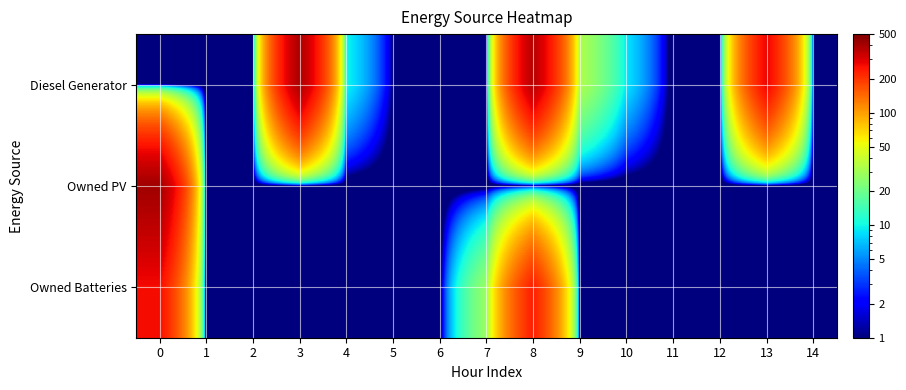

Between 6 and 14, which is larger?

6